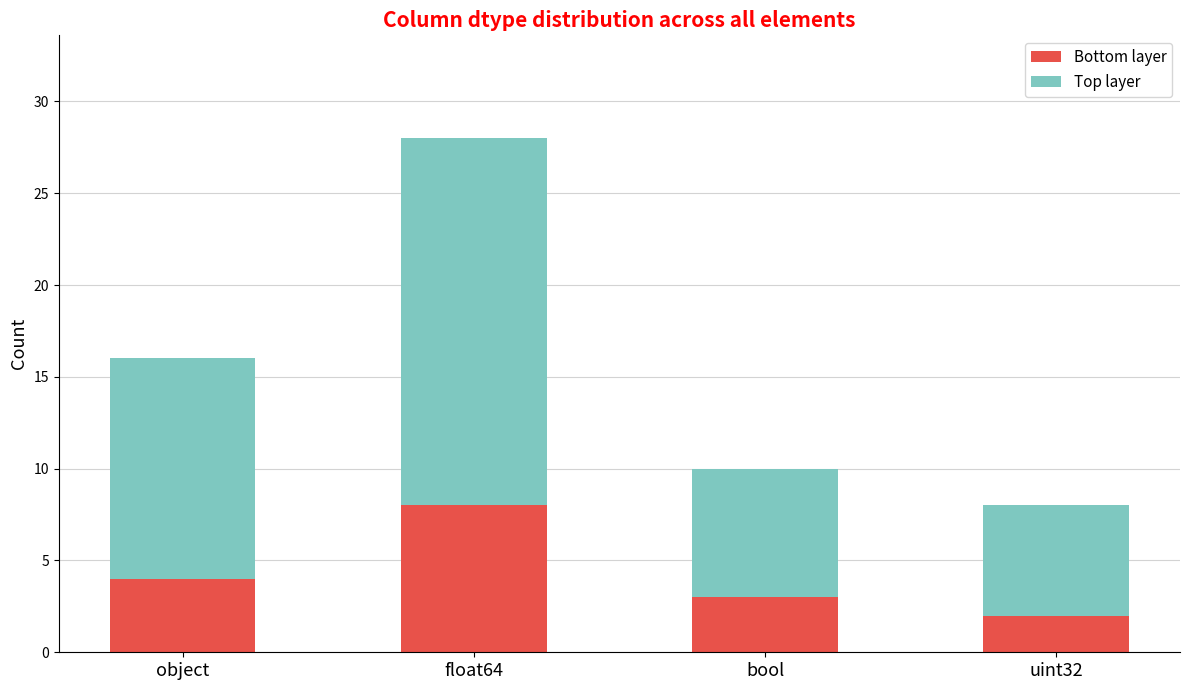

True or false: Bottom layer has a value of 8 at float64.

True